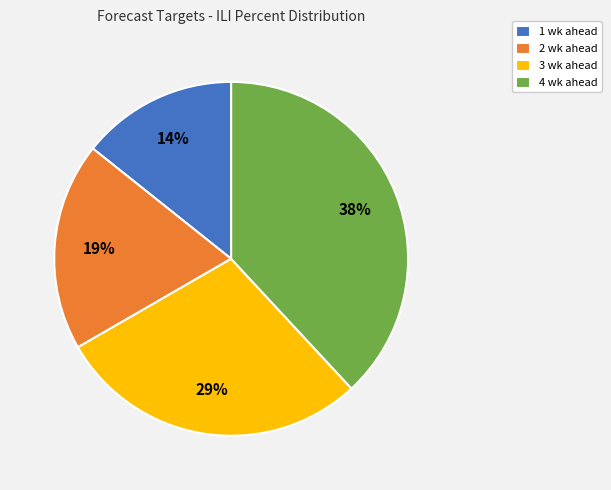

Which slice is the smallest?

1 wk ahead